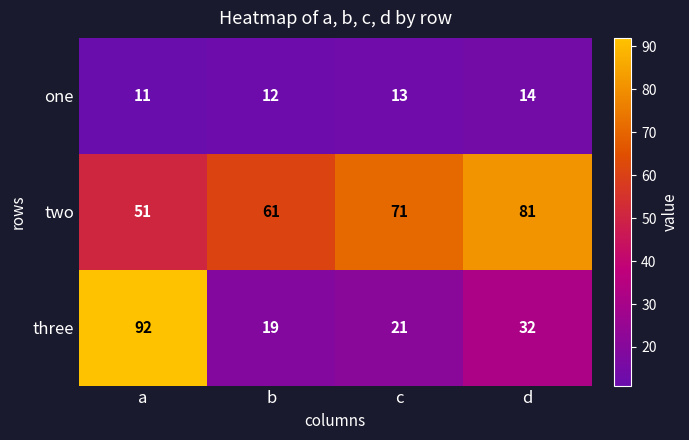

Read the three value at d, to the nearest 5.

30